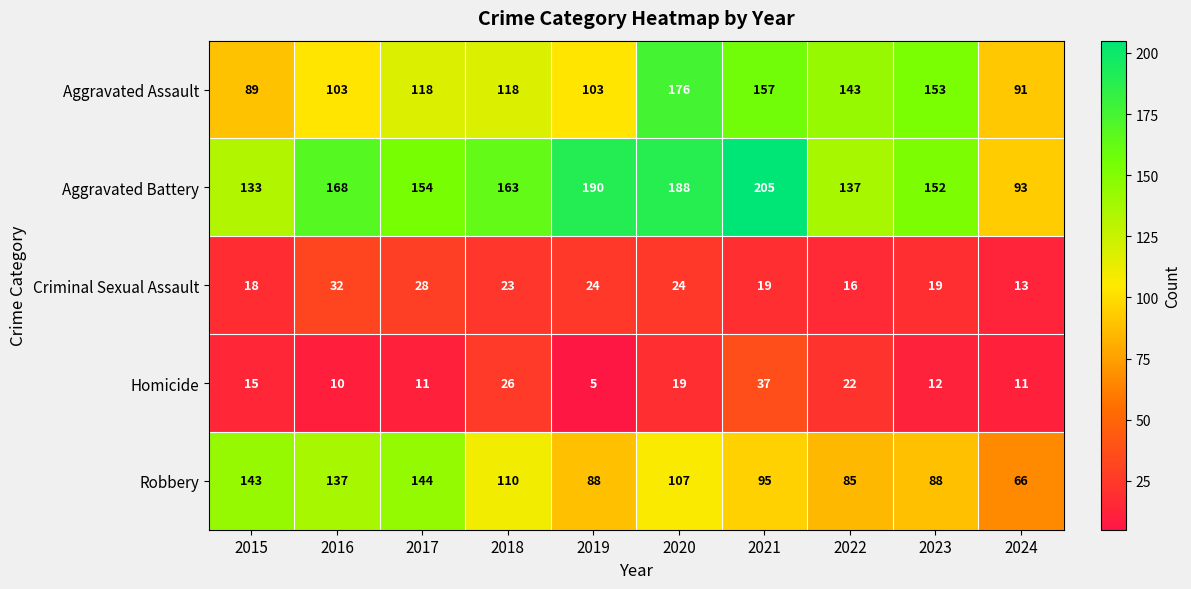

Rank the series at 2018 from lowest to highest value.

Criminal Sexual Assault, Homicide, Robbery, Aggravated Assault, Aggravated Battery